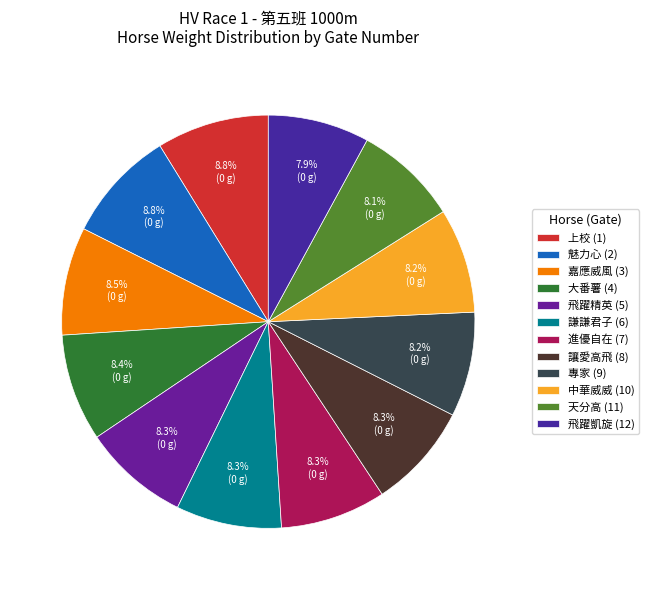

Which category has the biggest portion of the pie?

1